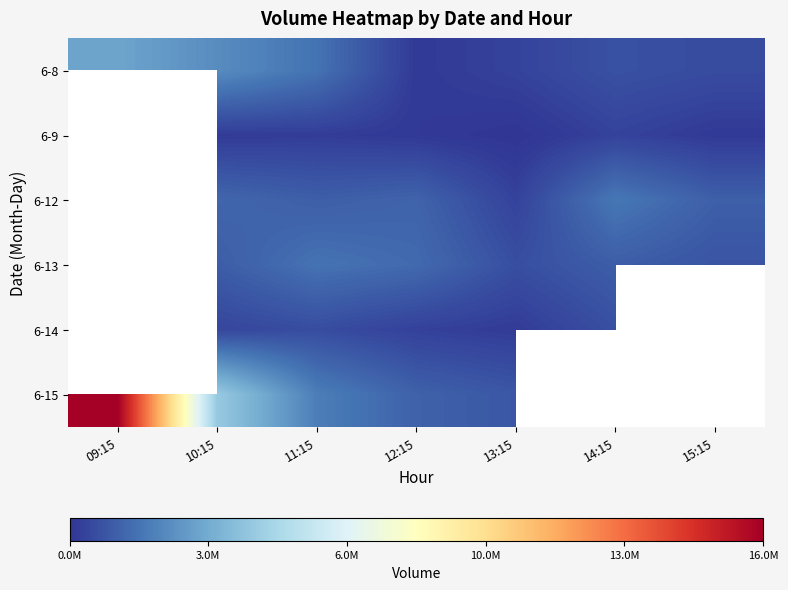

How many data points does each series have?

7